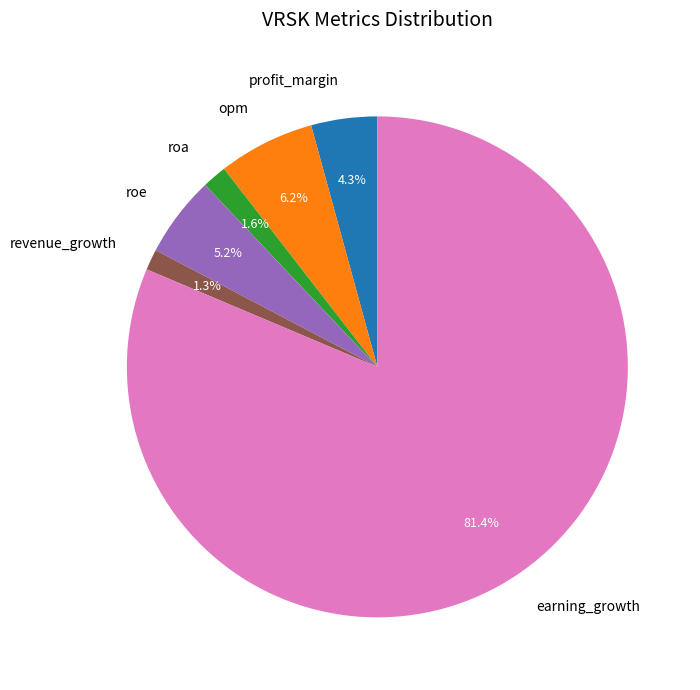

Approximately how many times larger is the value at roe compared to opm?

0.8